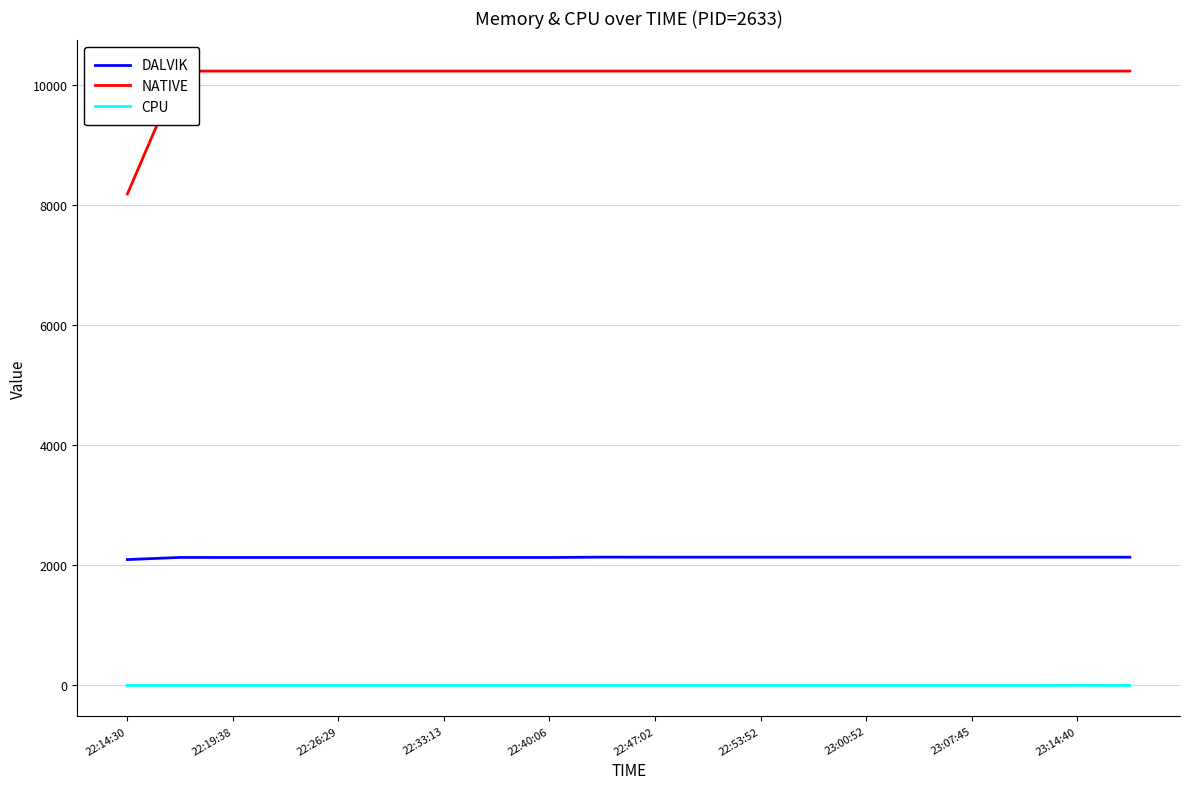

What is the greatest value displayed?

10240.0